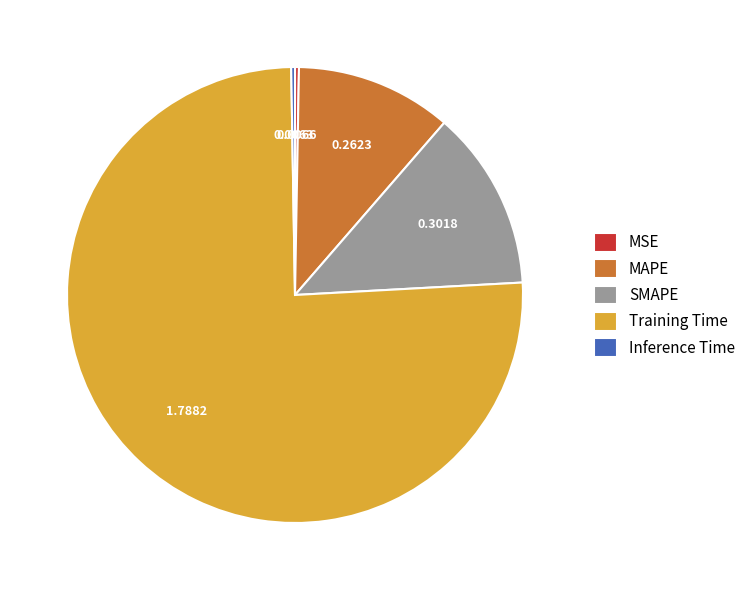

What is the majority slice?

Training Time